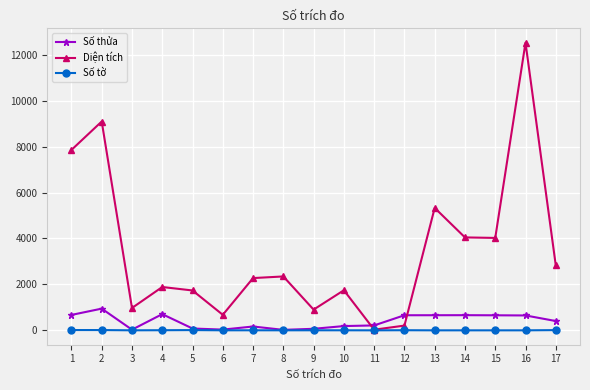

True or false: Số thửa and Diện tích cross at least once.

True